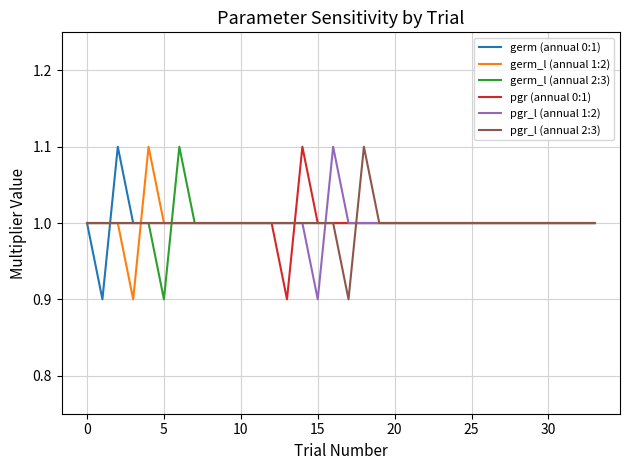

What is the smallest value displayed?

0.9